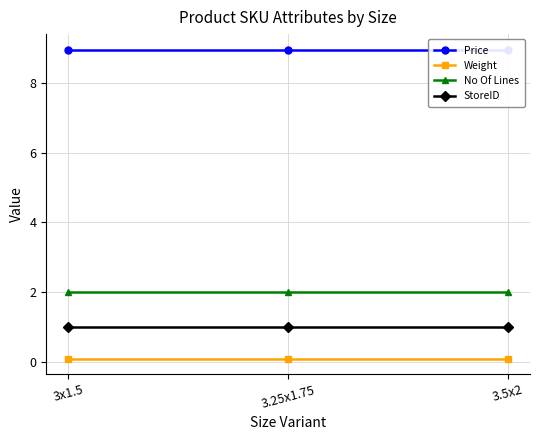

Reading left to right, extract all data points from this chart.

Price: 3x1.5=8.9	3.25x1.75=8.9	3.5x2=8.9
Weight: 3x1.5=0.1	3.25x1.75=0.1	3.5x2=0.1
No Of Lines: 3x1.5=2.0	3.25x1.75=2.0	3.5x2=2.0
StoreID: 3x1.5=1.0	3.25x1.75=1.0	3.5x2=1.0